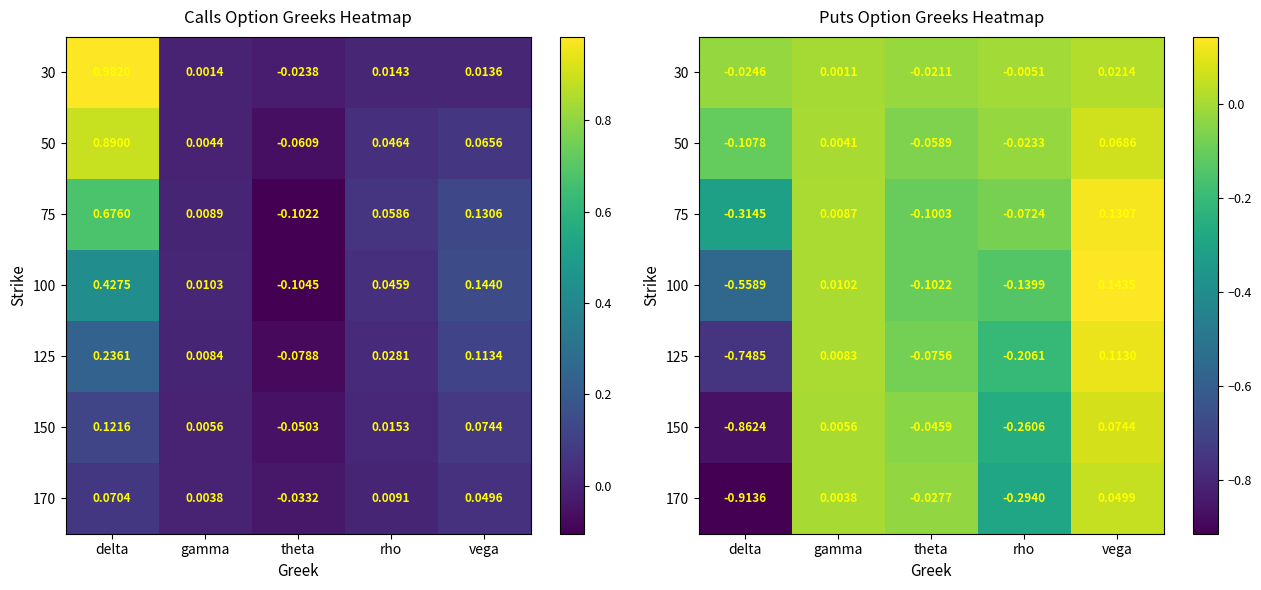

The value of 170 at vega is 0.0. True or false?

False